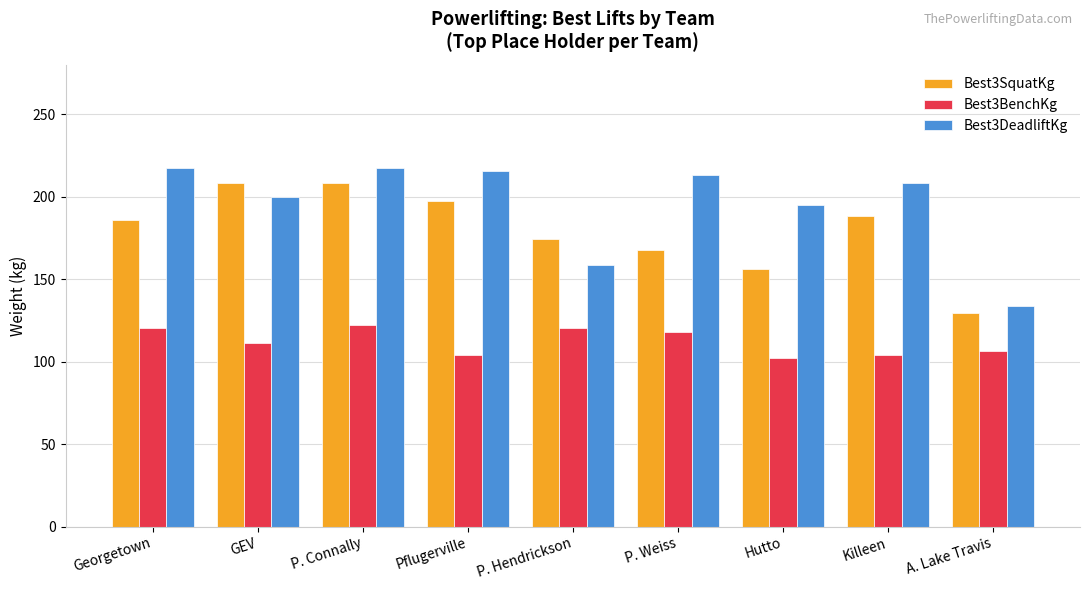

Does the chart contain any negative values?

No